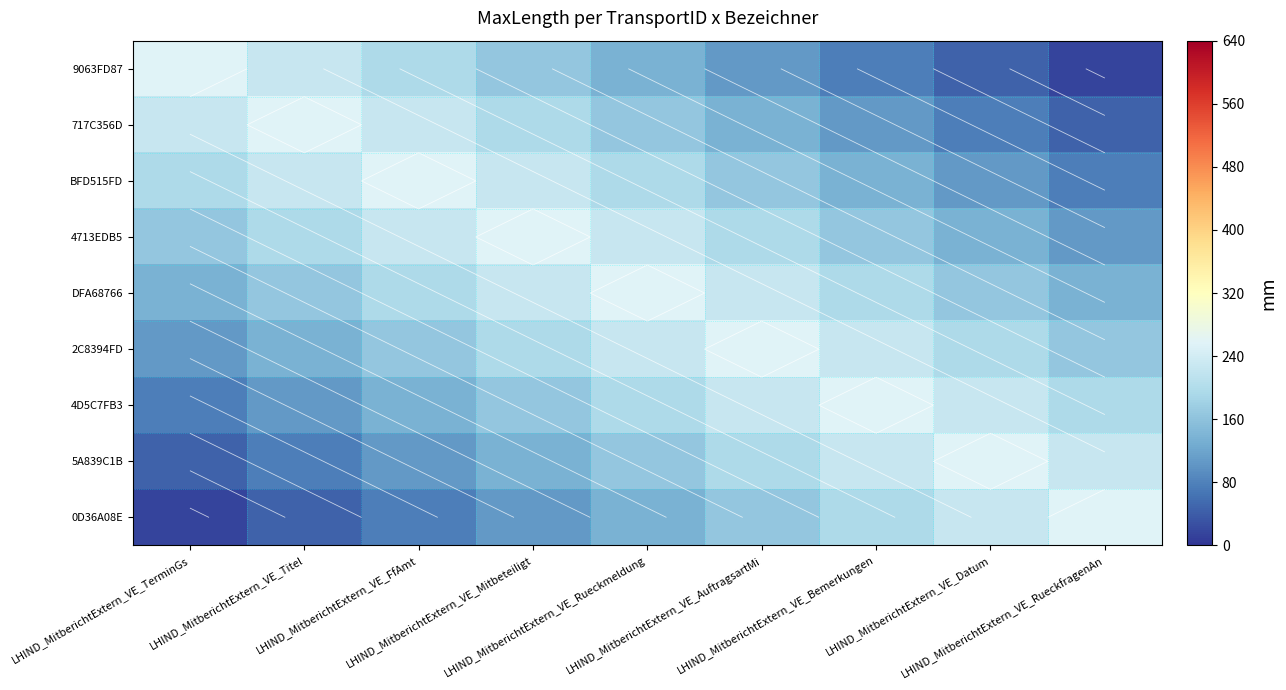

At which label does 4D5C7FB3 reach its minimum?

LHIND_MitberichtExtern_VE_TerminGs